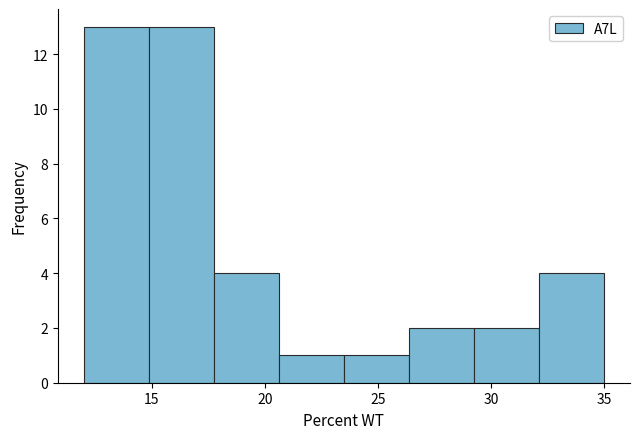

What is the height of the bar covering 12.0 to 15.0 on the x-axis? Neither the bar edges nor the heights are printed on the chart, so give them approximately, as read against the axes.

13